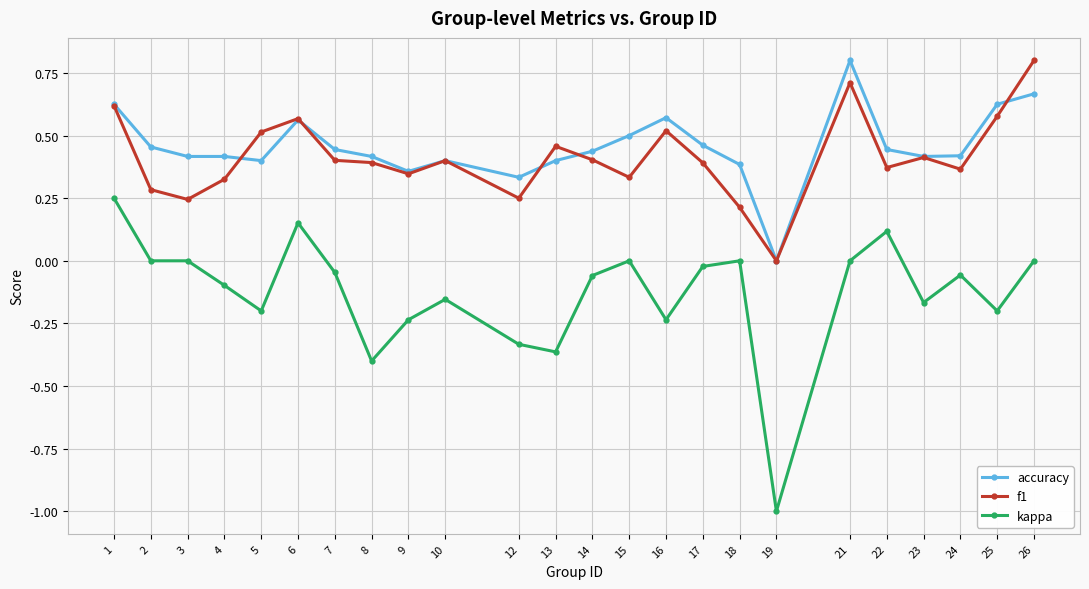

Where is the first local maximum for f1?

6